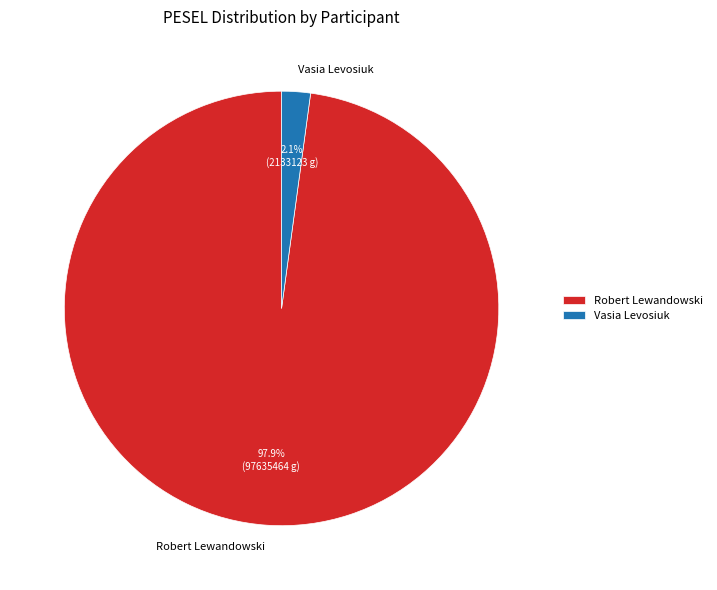

Count the number of slices in the pie.

2